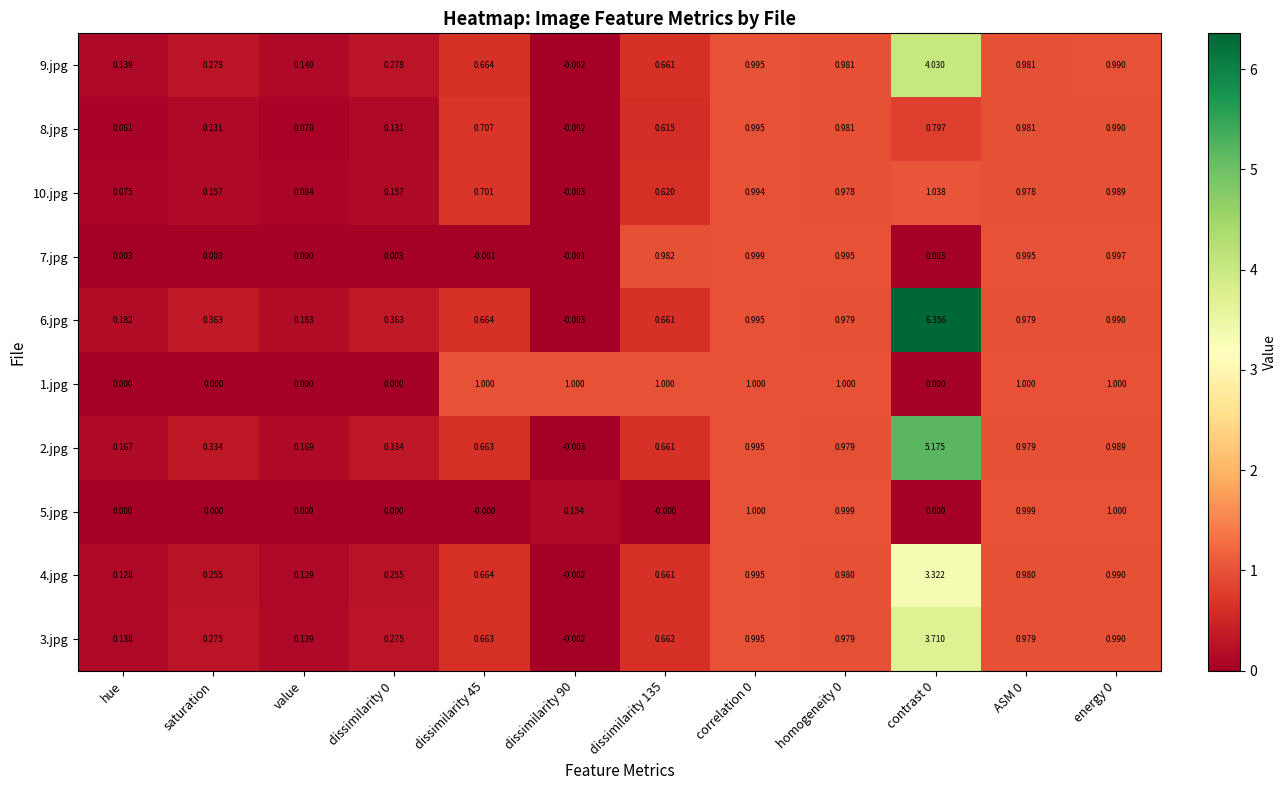

Is the value of 8.jpg at ASM 0 greater than the value of 3.jpg at saturation?

Yes